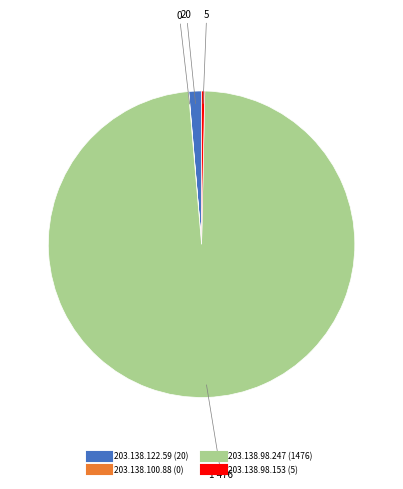

Which slice is the largest?

203.138.98.247